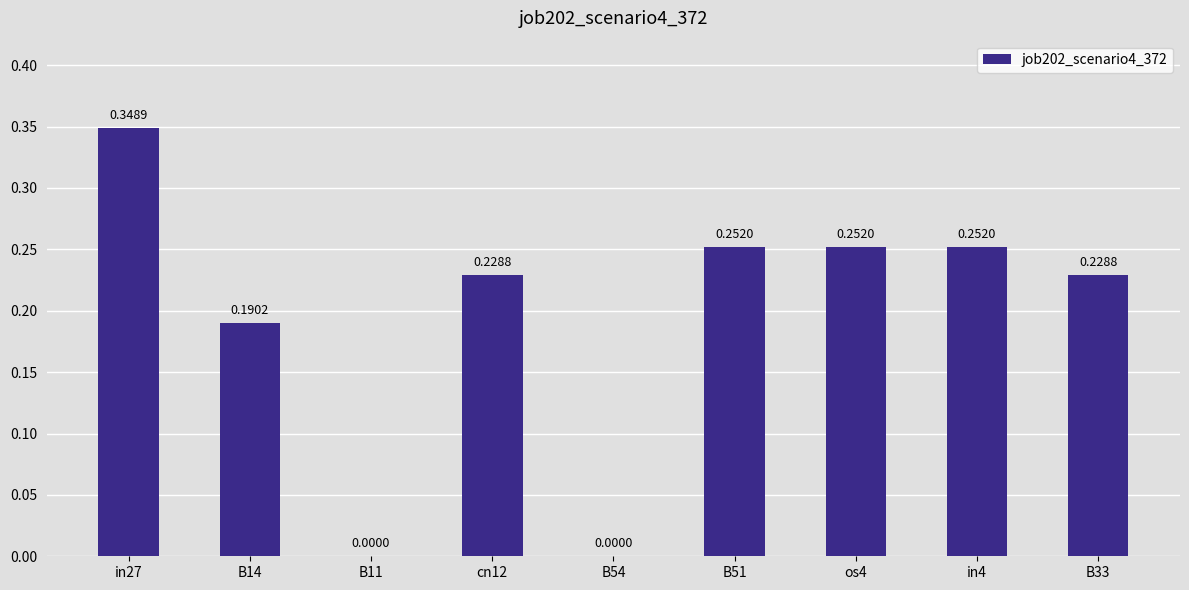

Between B54 and cn12, which is larger?

cn12